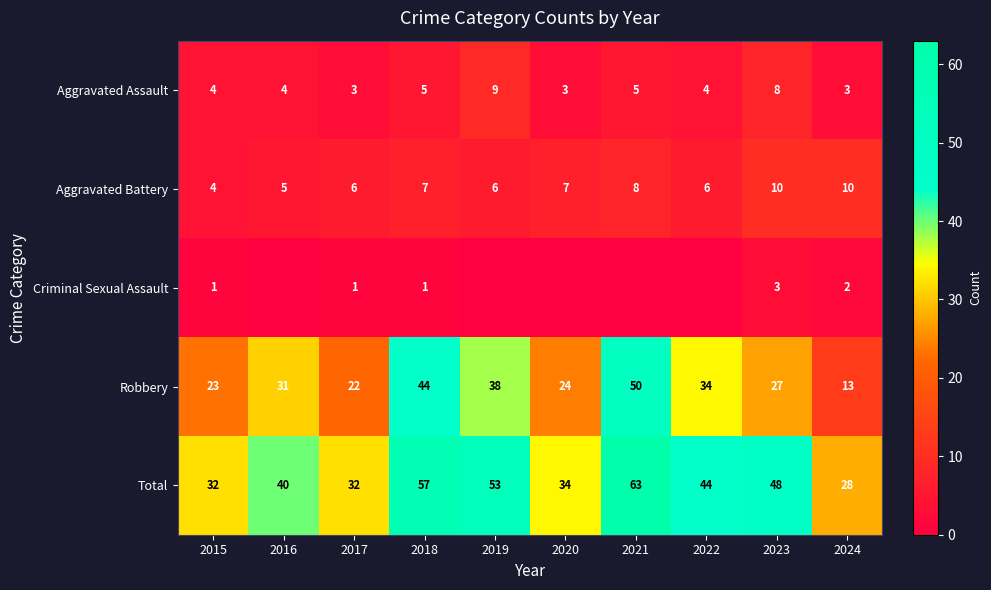

At 2017, list the series in order from smallest to largest.

Criminal Sexual Assault, Aggravated Assault, Aggravated Battery, Robbery, Total